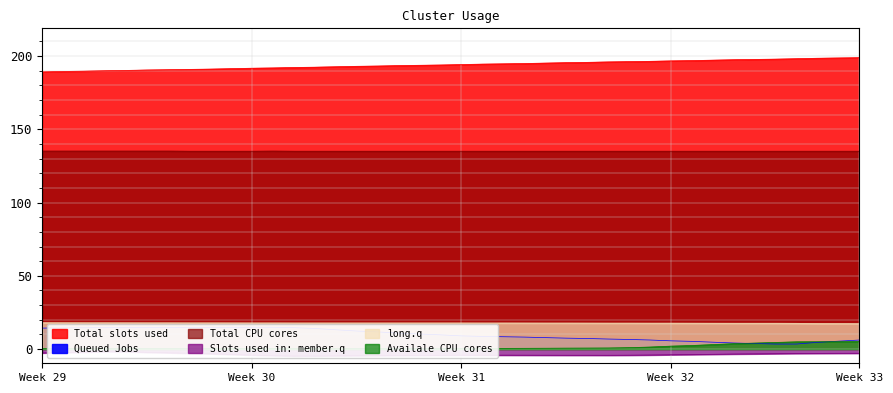

Is the value of long.q at Week 33 greater than the value of Total slots used at Week 33?

No